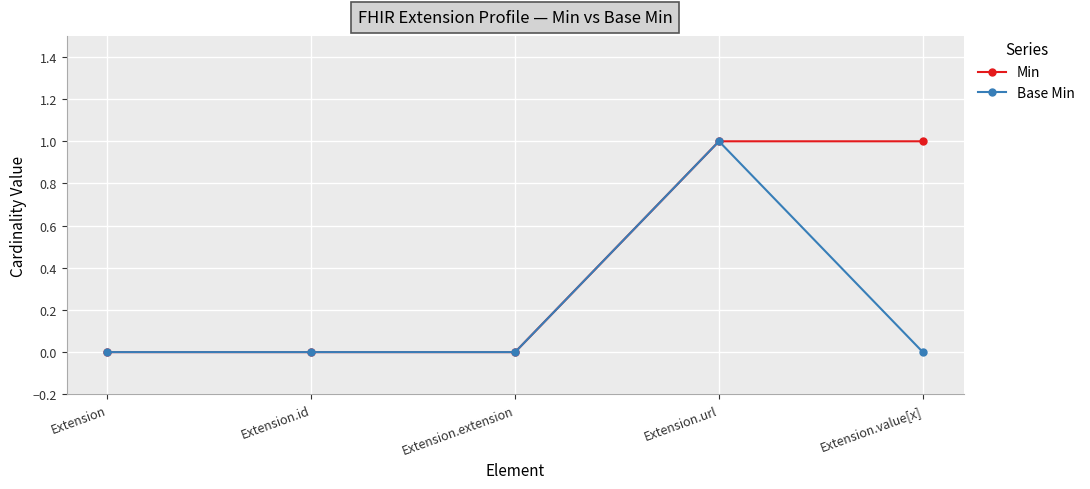

What are all the series names shown in the legend?

Min, Base Min